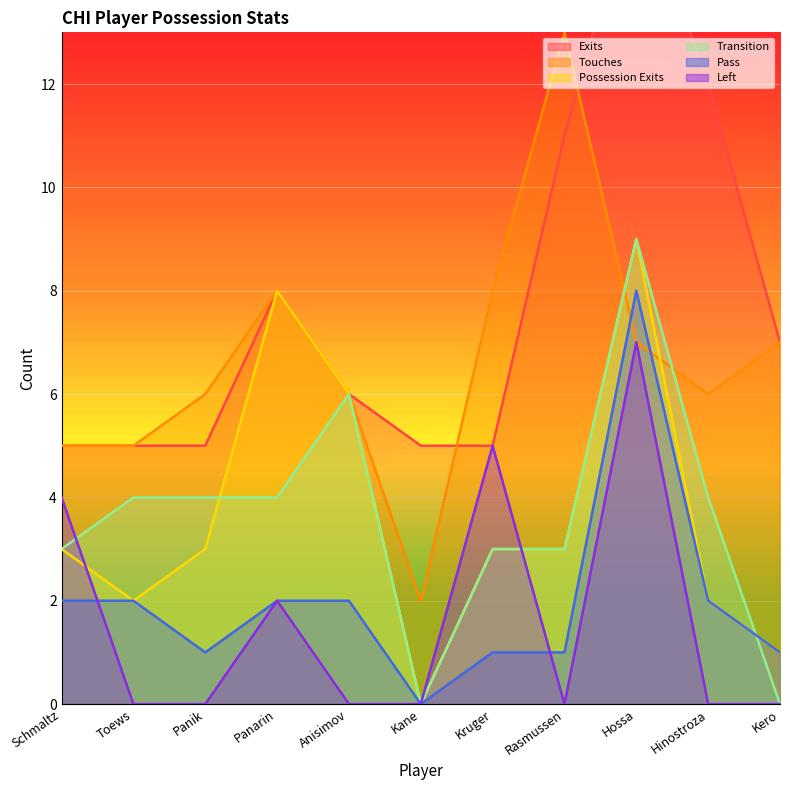

What is the minimum value for Touches?

2